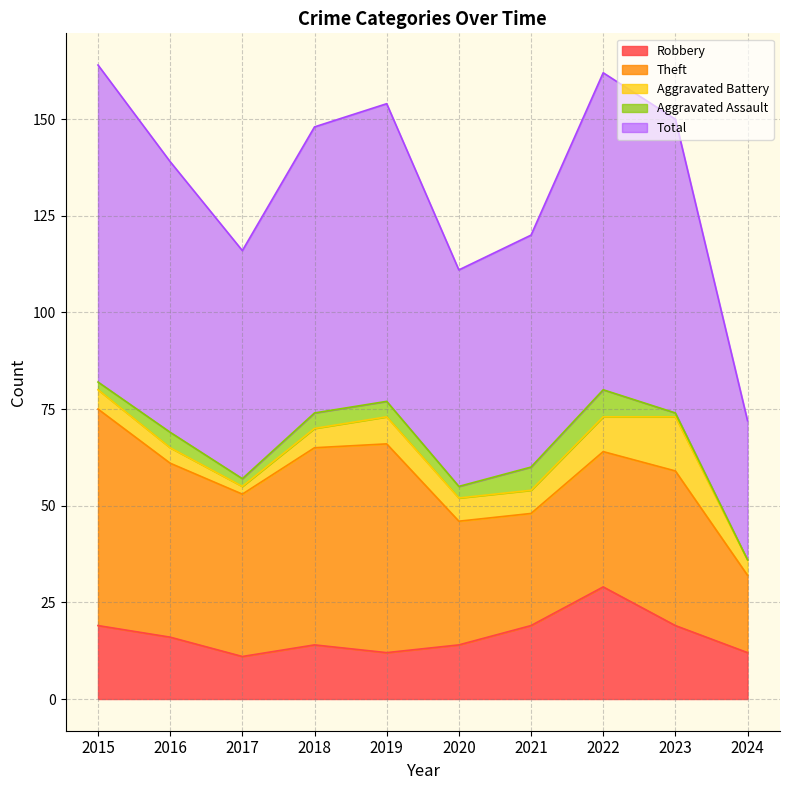

True or false: Aggravated Assault has a value of 2 at 2017.

True